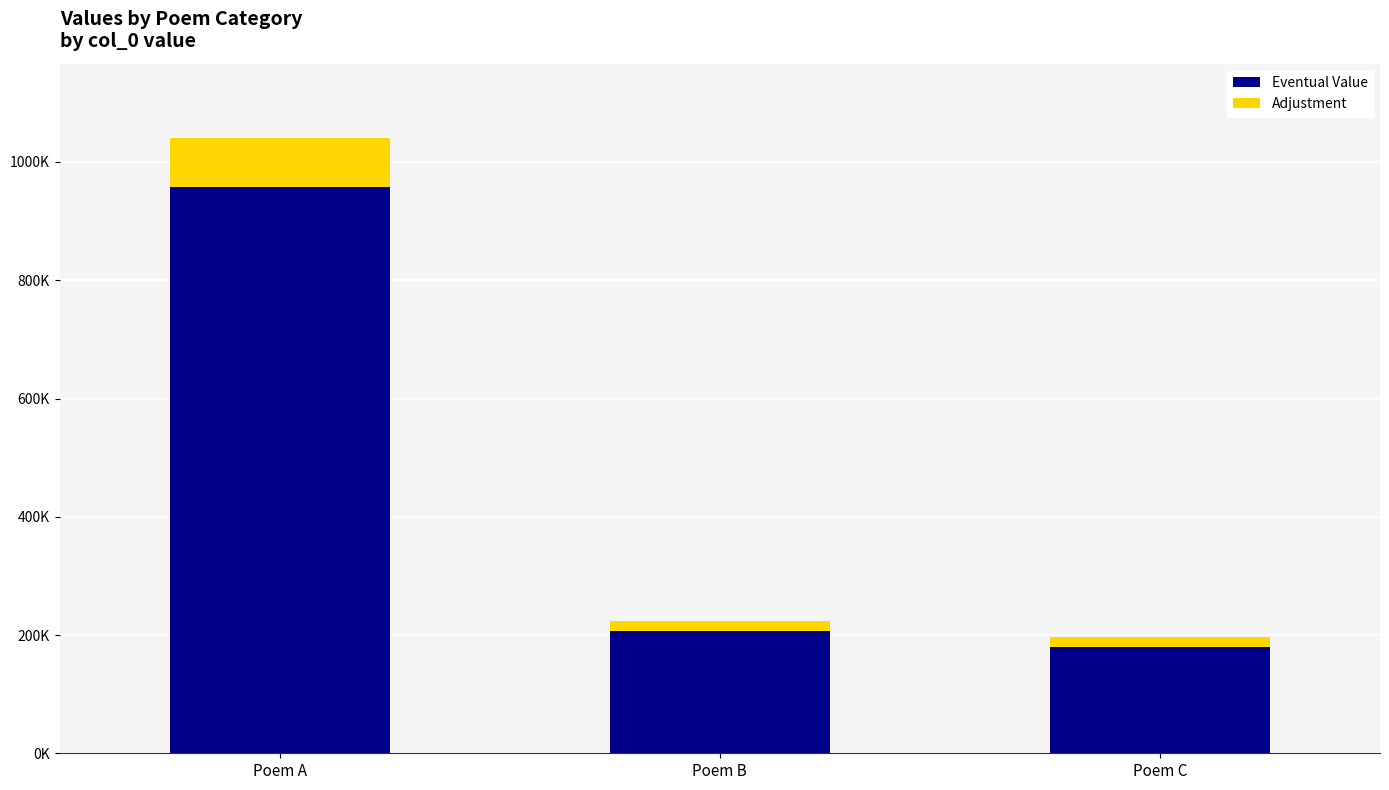

What is the difference between the second highest and minimum values in the Adjustment series?

2233.7